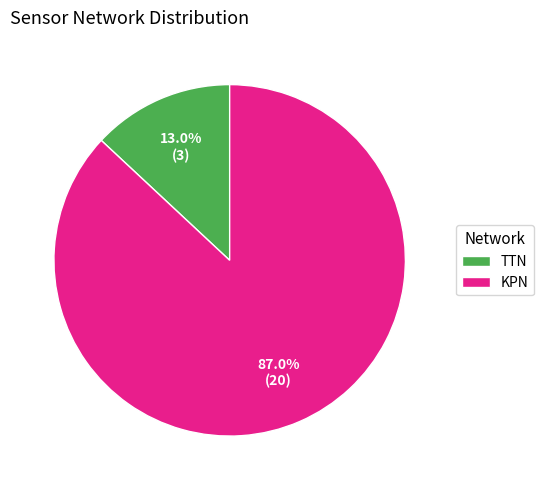

Which category accounts for the majority?

KPN